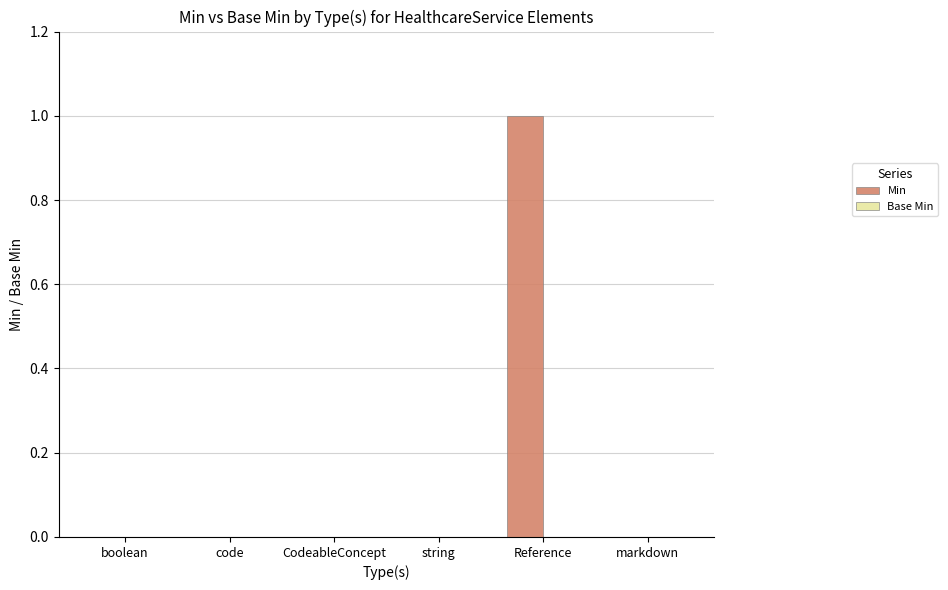

Does the chart contain stacked bars?

No